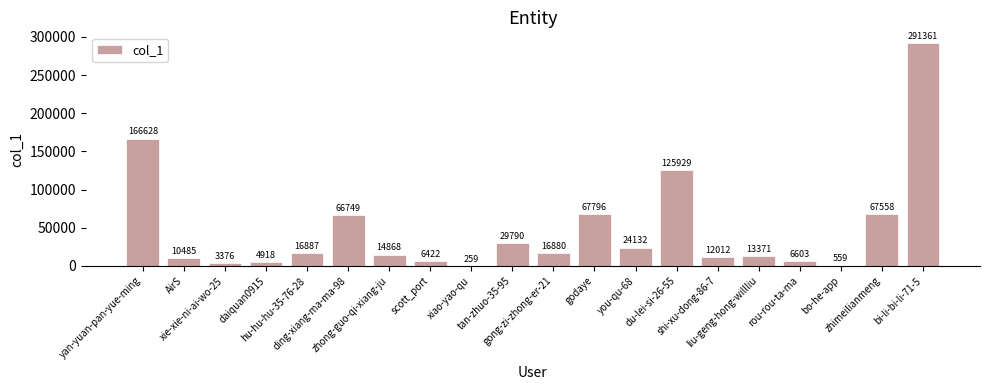

What is the greatest value displayed?

291361